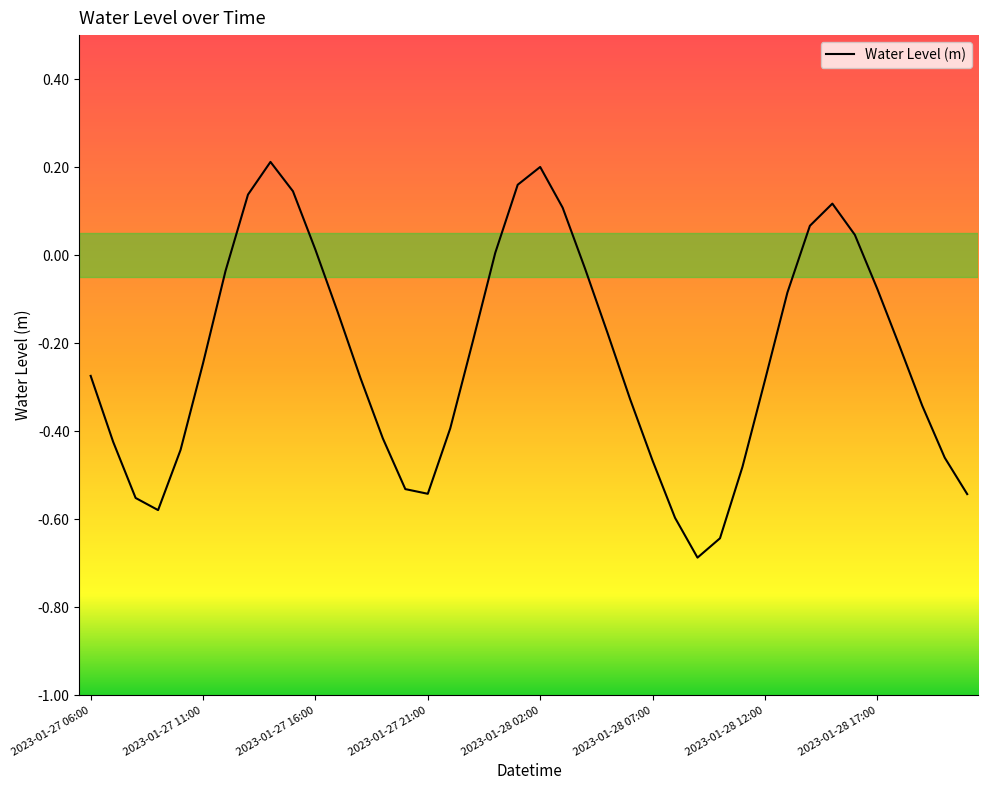

What is the minimum value shown in the chart?

-0.7